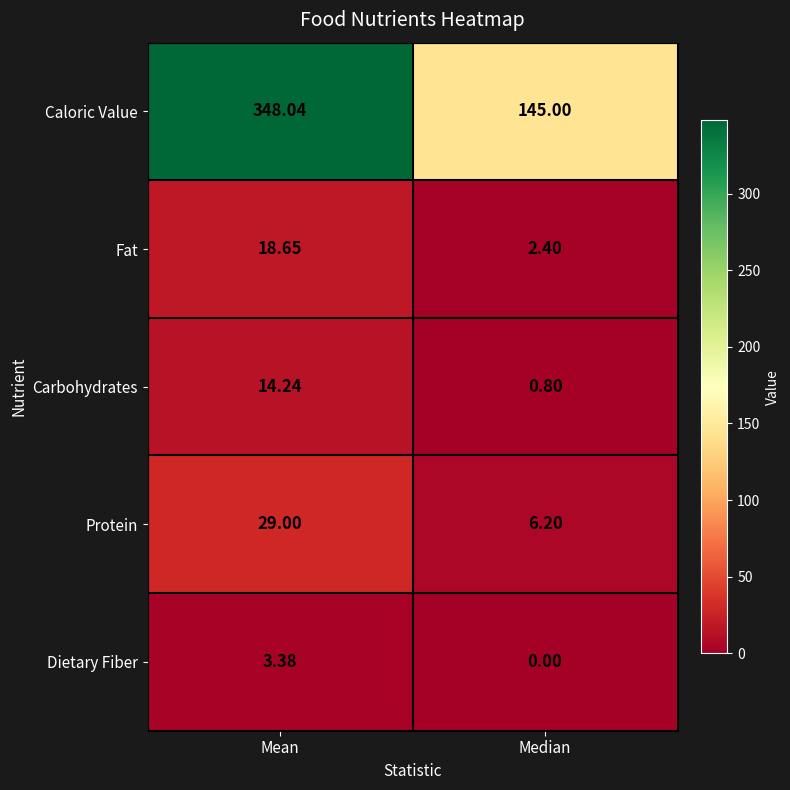

At which label does Fat first exceed 18?

Mean